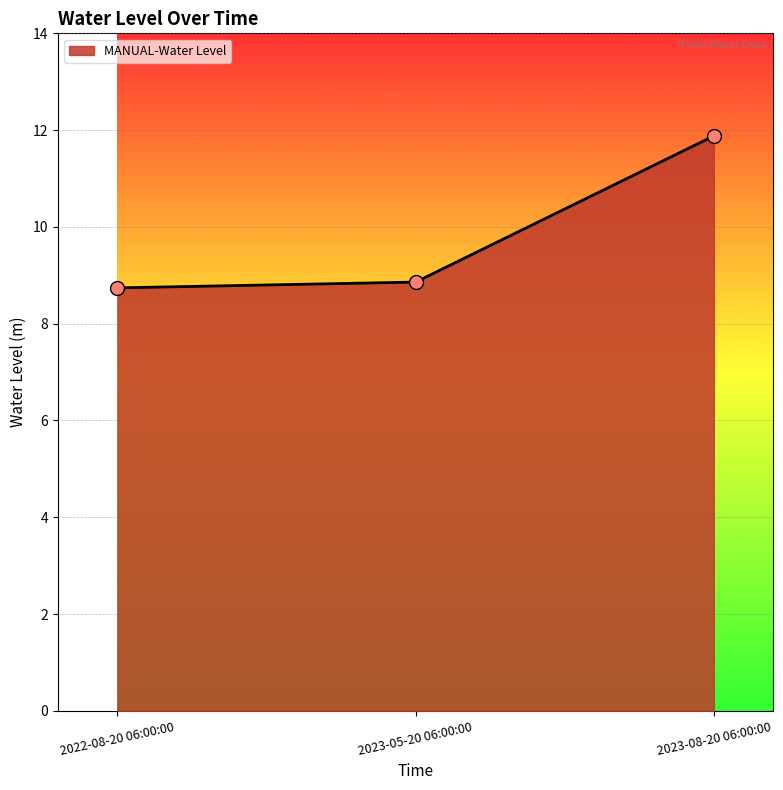

Between 2023-05-20 06:00:00 and 2023-08-20 06:00:00, which is larger?

2023-08-20 06:00:00